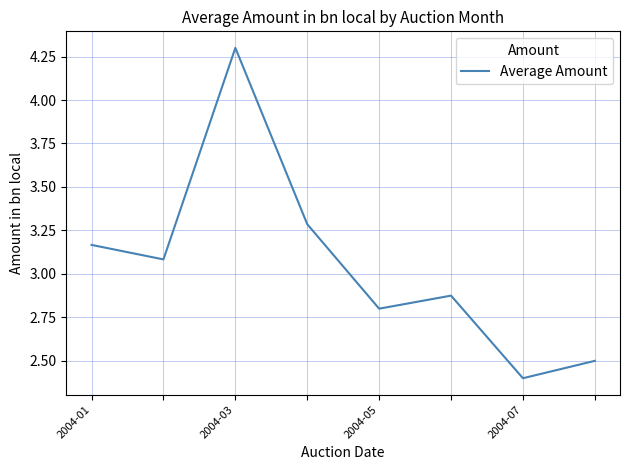

What is the greatest value displayed?

4.3